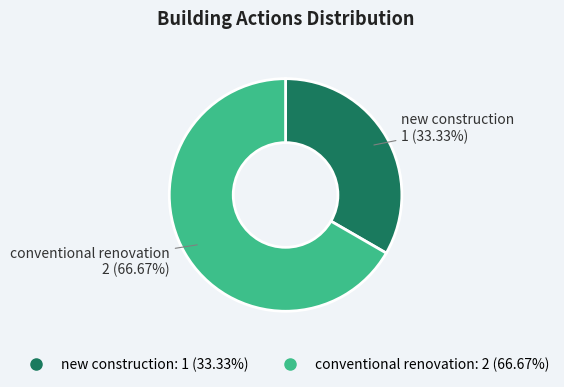

To the nearest percent, what is the combined percentage of conventional renovation and new construction?

100%